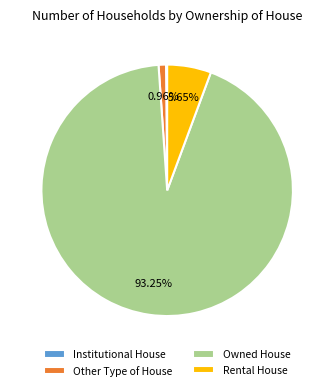

Which slice is the largest?

Owned House